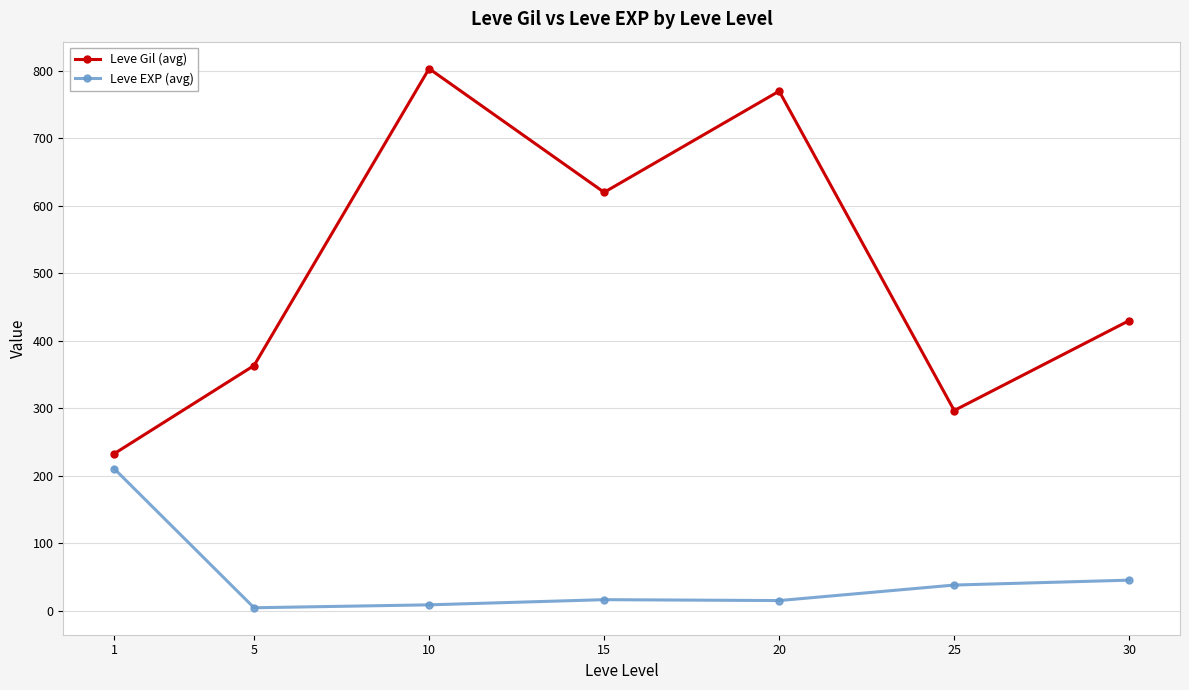

At which label is Leve Gil (avg) closest to 517?

30